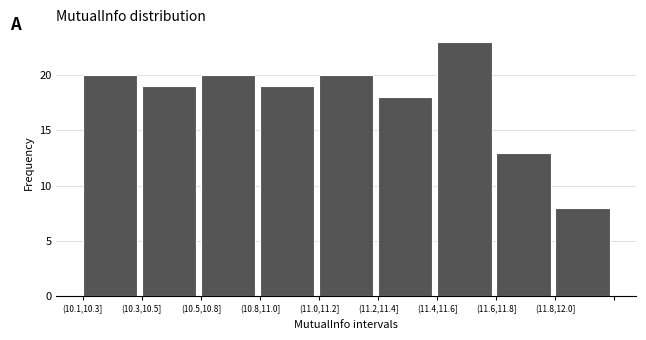

Reading left to right, what are all the values shown in this chart?

(10.1,10.3]=20	(10.3,10.5]=19	(10.5,10.8]=20	(10.8,11.0]=19	(11.0,11.2]=20	(11.2,11.4]=18	(11.4,11.6]=23	(11.6,11.8]=13	(11.8,12.0]=8